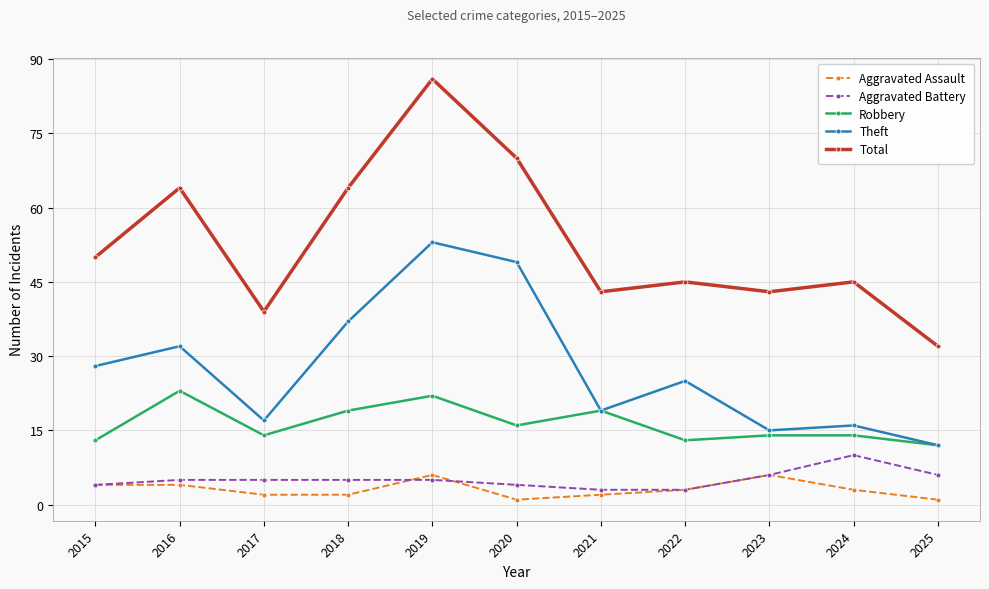

What is the total value across all series at 2017?

77